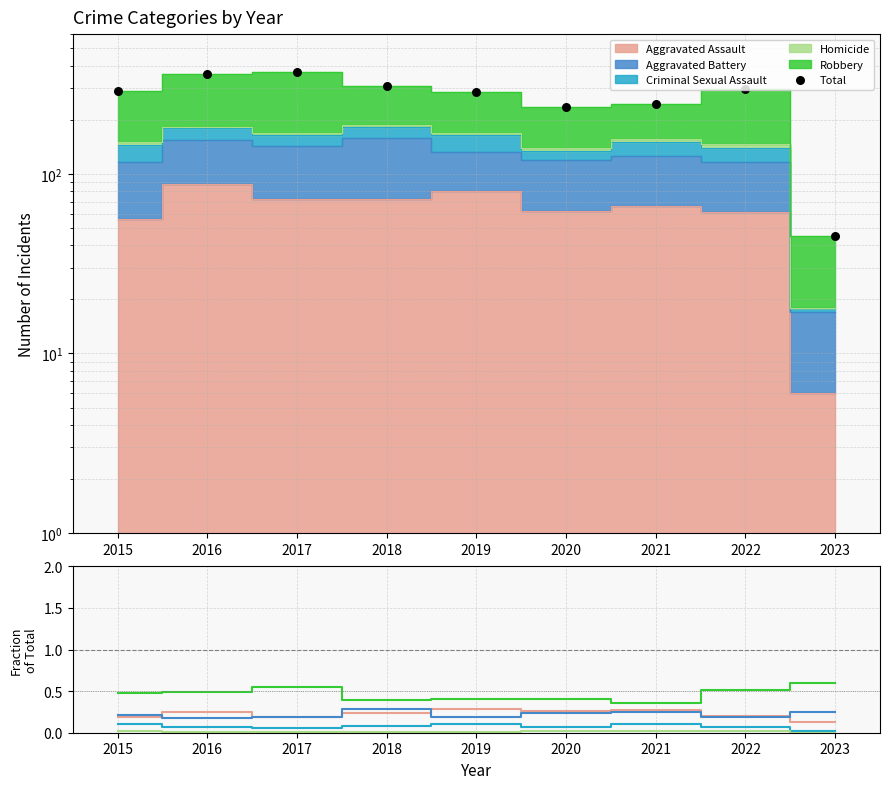

Is the value of Criminal Sexual Assault at 2021 greater than the value of Robbery at 2022?

No